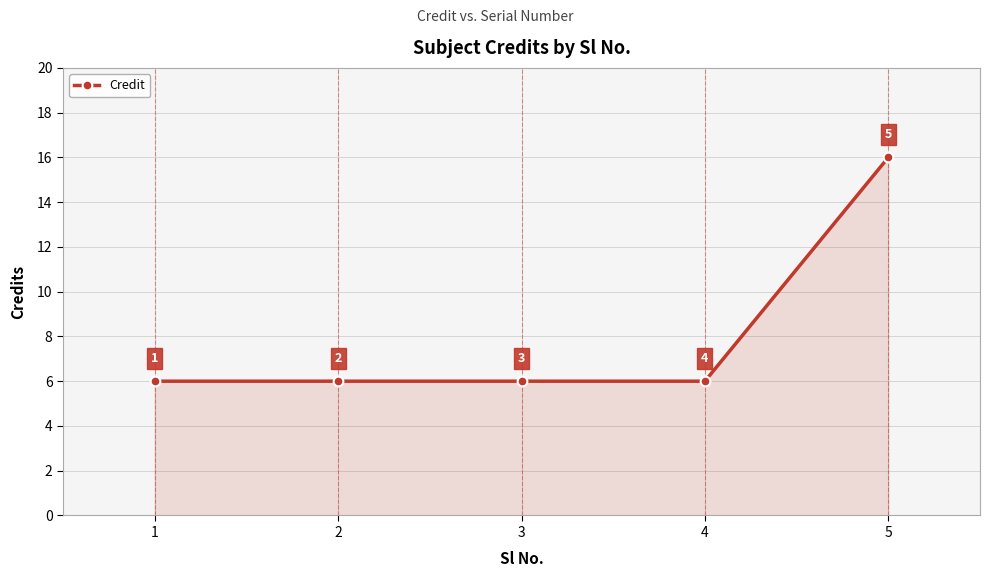

What is the sum of all values?

40